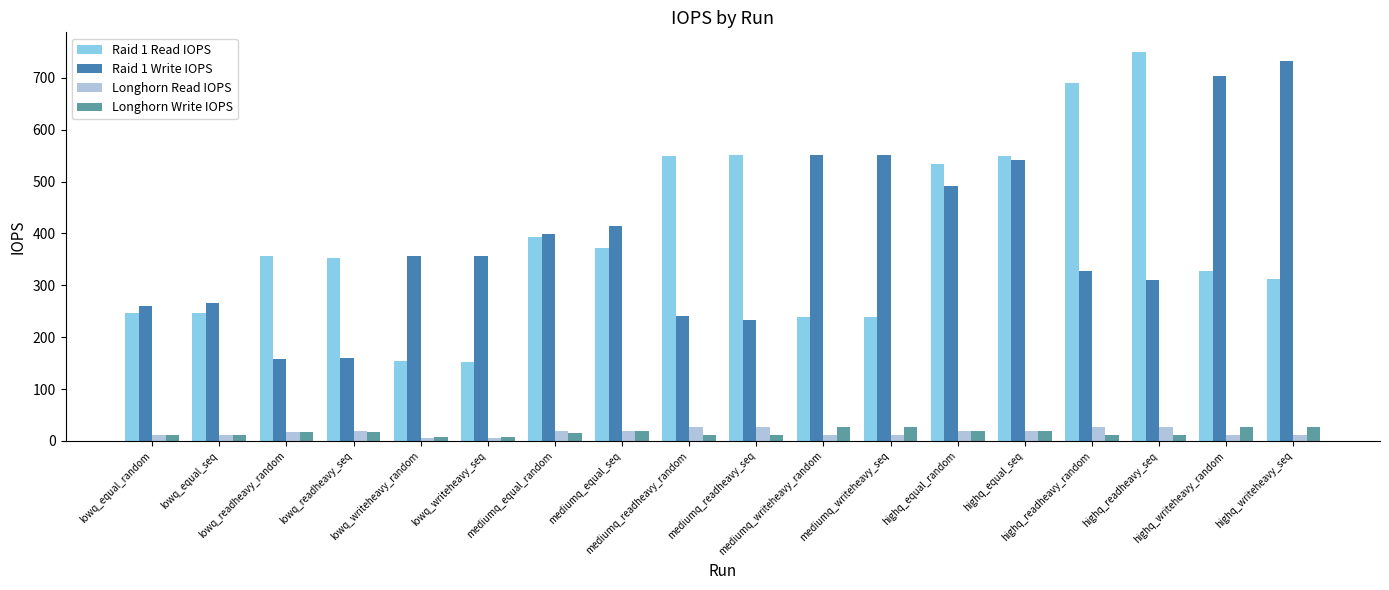

What is the difference between the maximum and minimum values in the Longhorn Write IOPS series?

19